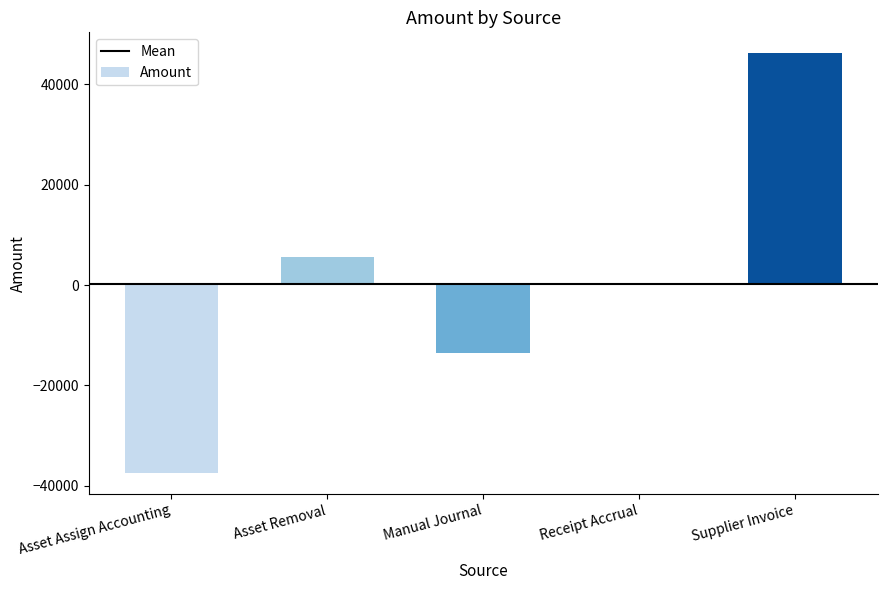

What is the change in value from Asset Assign Accounting to Asset Removal?

+42924.0